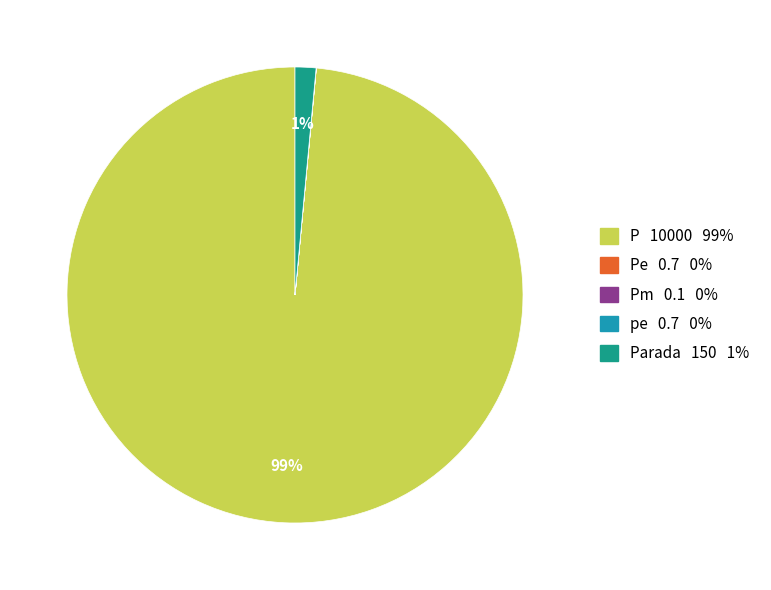

Does any single category account for the majority?

Yes